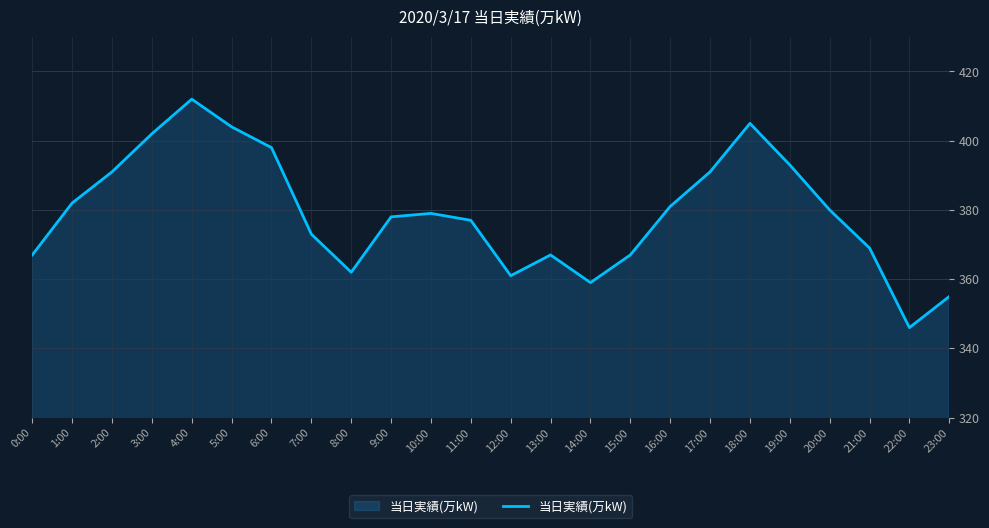

What value does the data have at 7:00, to the nearest 10?

370